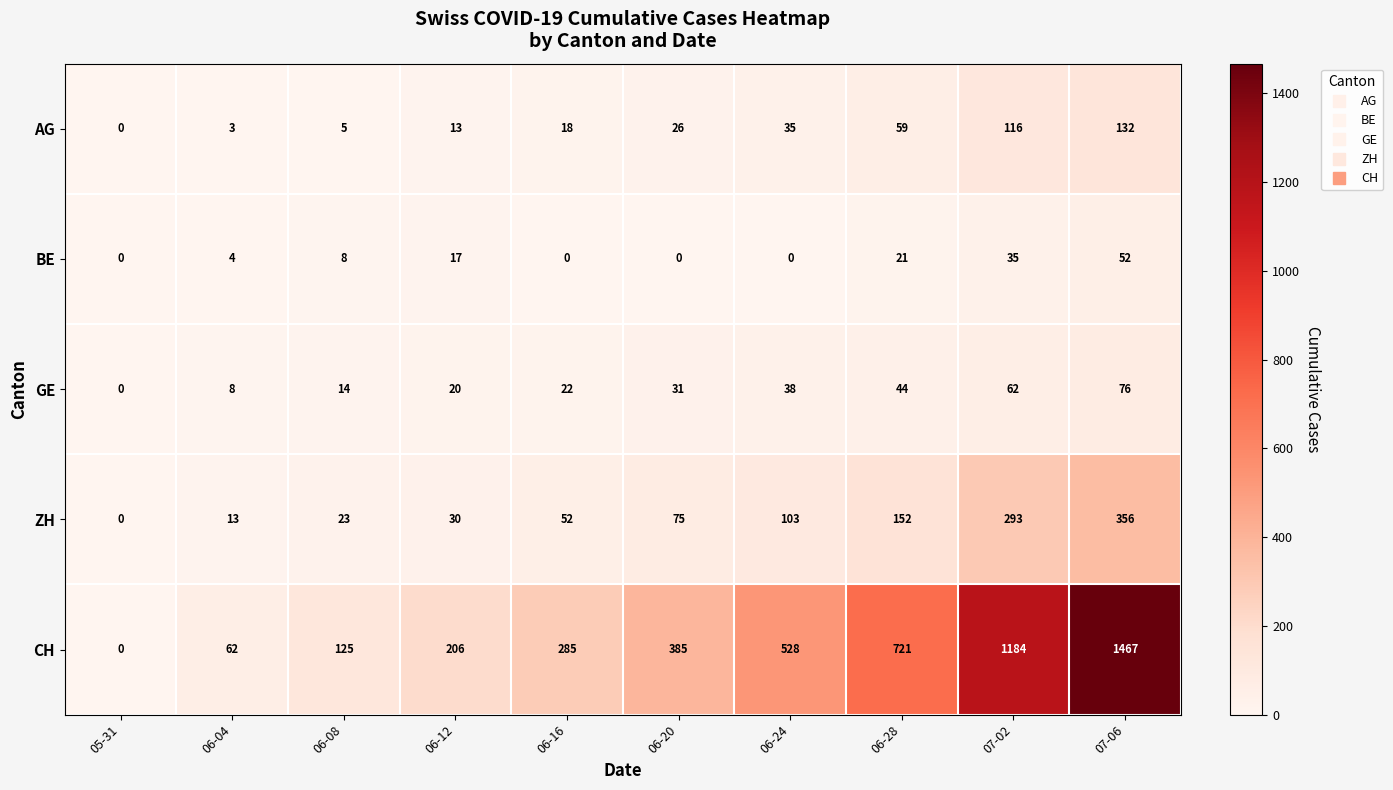

How many values in AG are above zero?

9